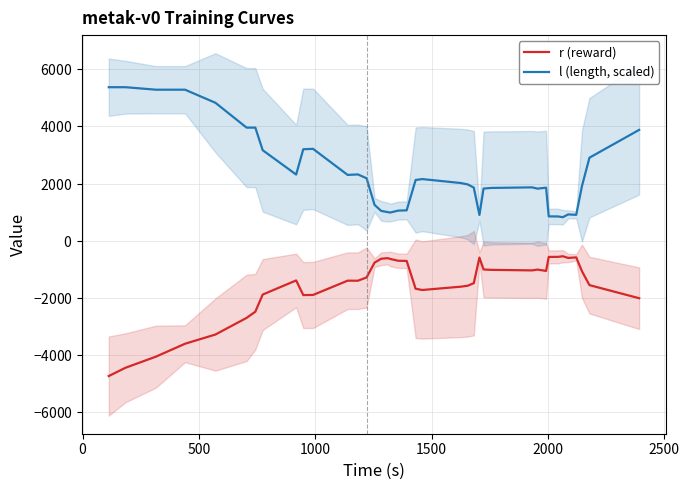

What is the label of the 6th point from the left?

2000